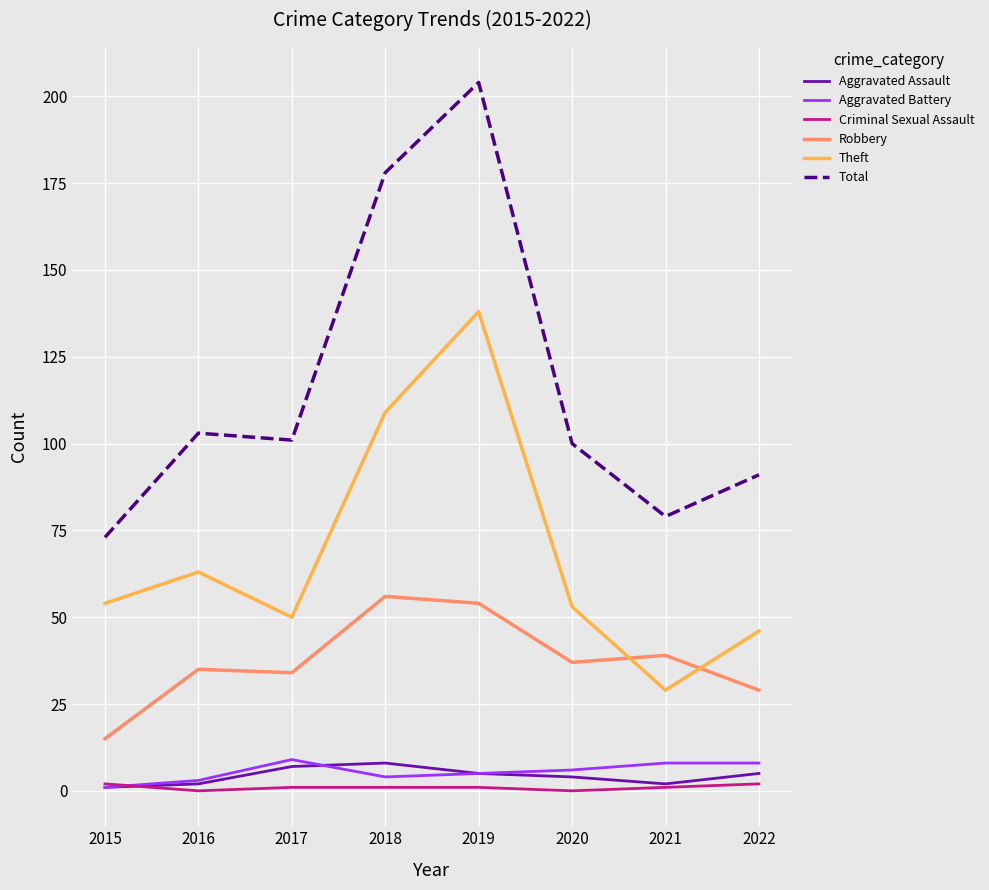

Reading right to left, list all the values displayed in this chart.

Aggravated Assault: 2022=5	2021=2	2020=4	2019=5	2018=8	2017=7	2016=2	2015=1
Aggravated Battery: 2022=8	2021=8	2020=6	2019=5	2018=4	2017=9	2016=3	2015=1
Criminal Sexual Assault: 2022=2	2021=1	2020=0	2019=1	2018=1	2017=1	2016=0	2015=2
Robbery: 2022=29	2021=39	2020=37	2019=54	2018=56	2017=34	2016=35	2015=15
Theft: 2022=46	2021=29	2020=53	2019=138	2018=109	2017=50	2016=63	2015=54
Total: 2022=91	2021=79	2020=100	2019=204	2018=178	2017=101	2016=103	2015=73